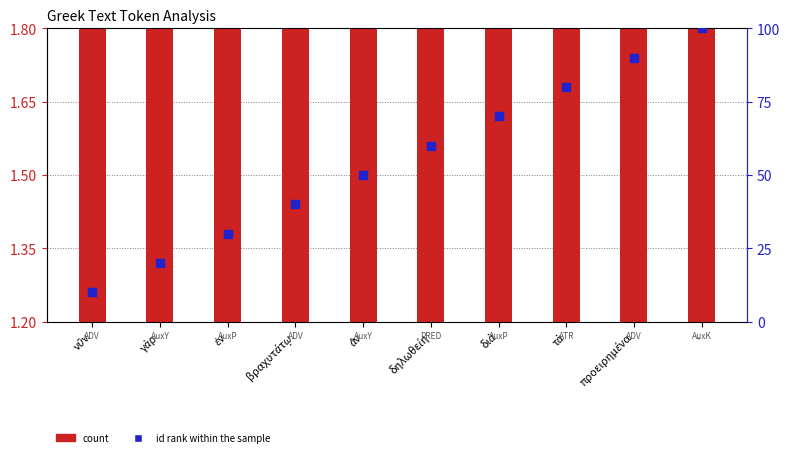

At which category is the sum across all series the highest?

.